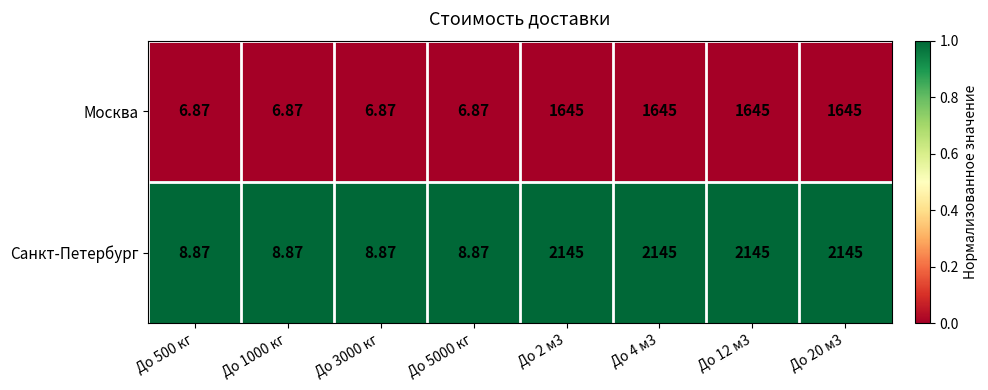

What is the total value across all series at До 1000 кг?

15.7